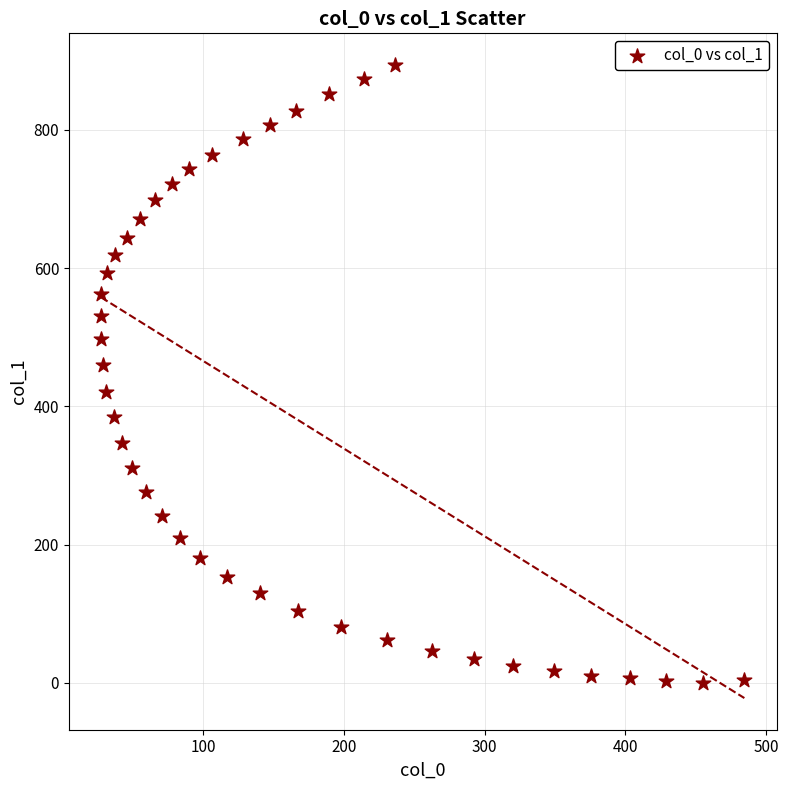

What Y value in the scatter plot is closest to 447?

459.8